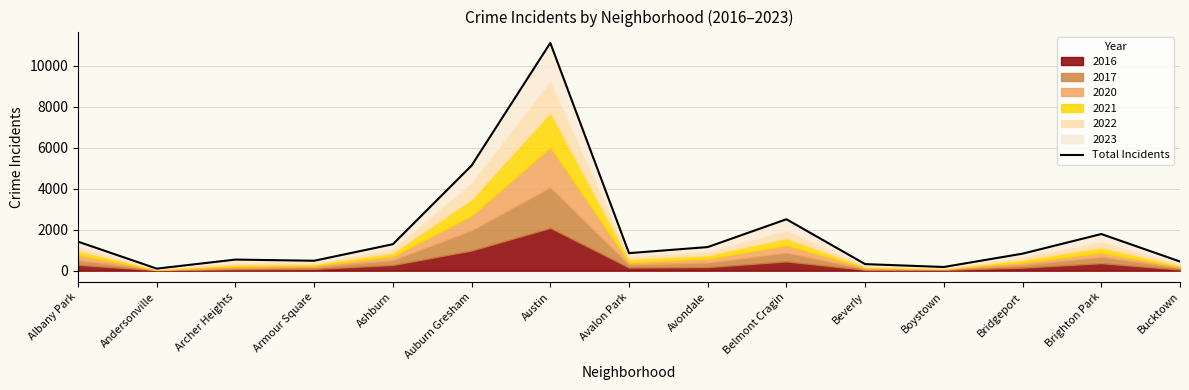

True or false: the data shows 5124 at Auburn Gresham.

True